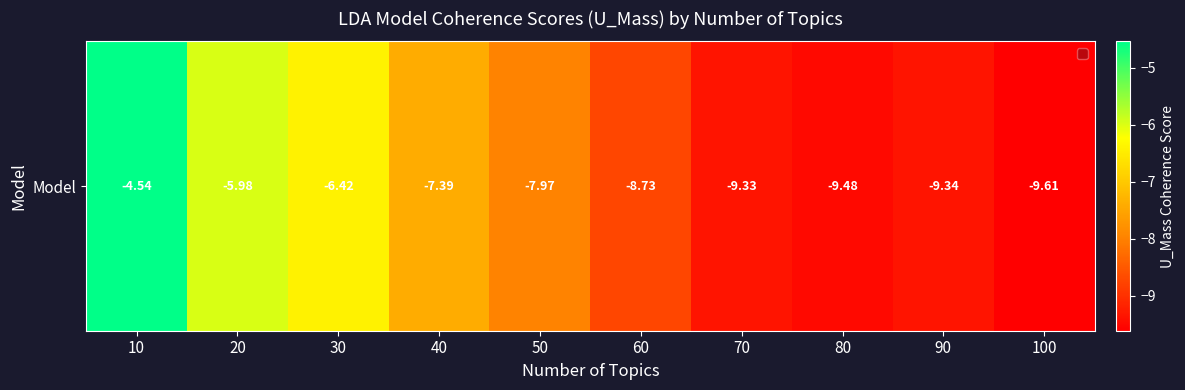

Rank the categories by value from highest to lowest.

10, 20, 30, 40, 50, 60, 70, 90, 80, 100